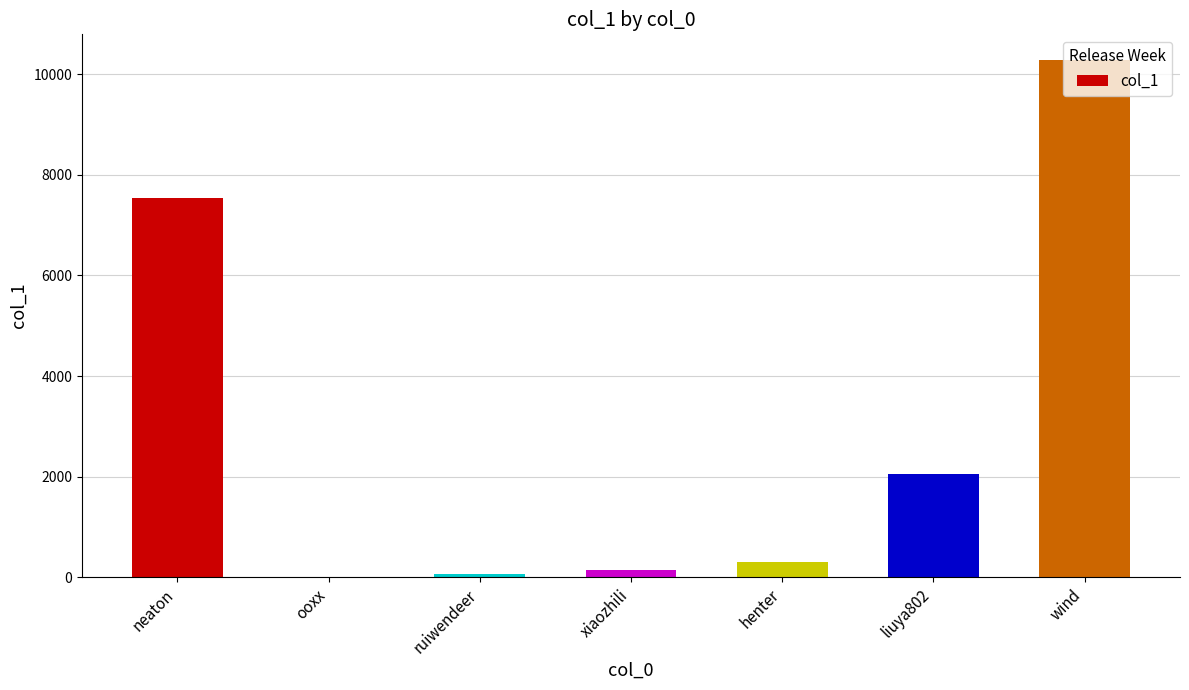

True or false: the data shows 142 at xiaozhili.

True